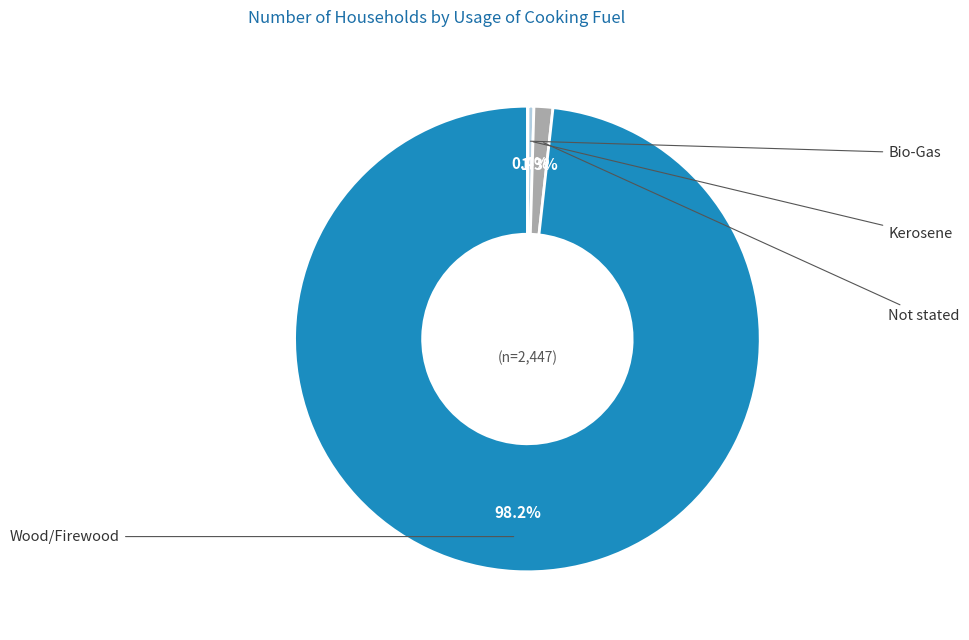

Does any single category account for the majority?

Yes